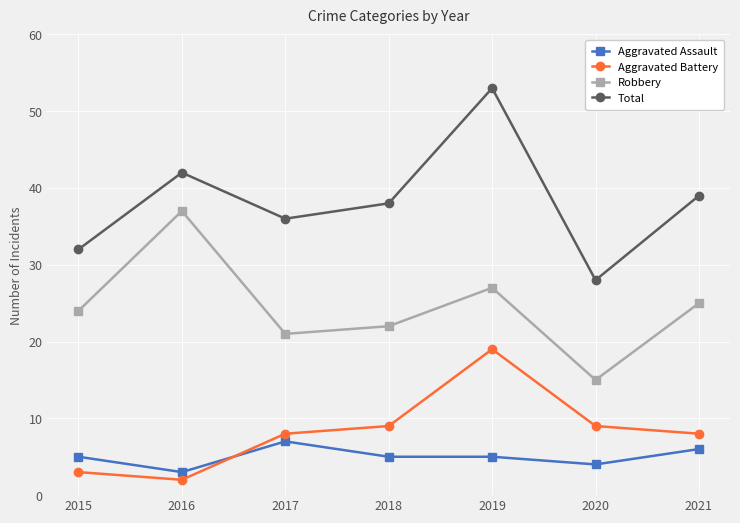

Does the chart display data point markers on the line(s)?

Yes